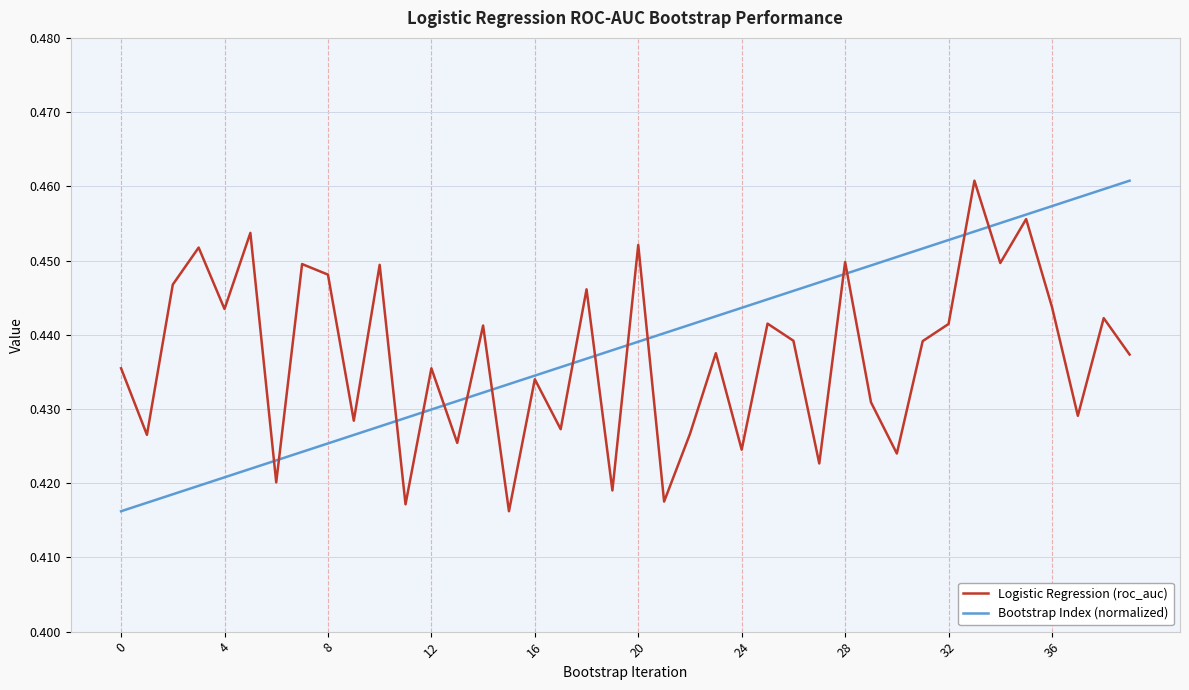

Is the value of Bootstrap Index (normalized) at 32 greater than the value of Logistic Regression (roc_auc) at 0?

Yes